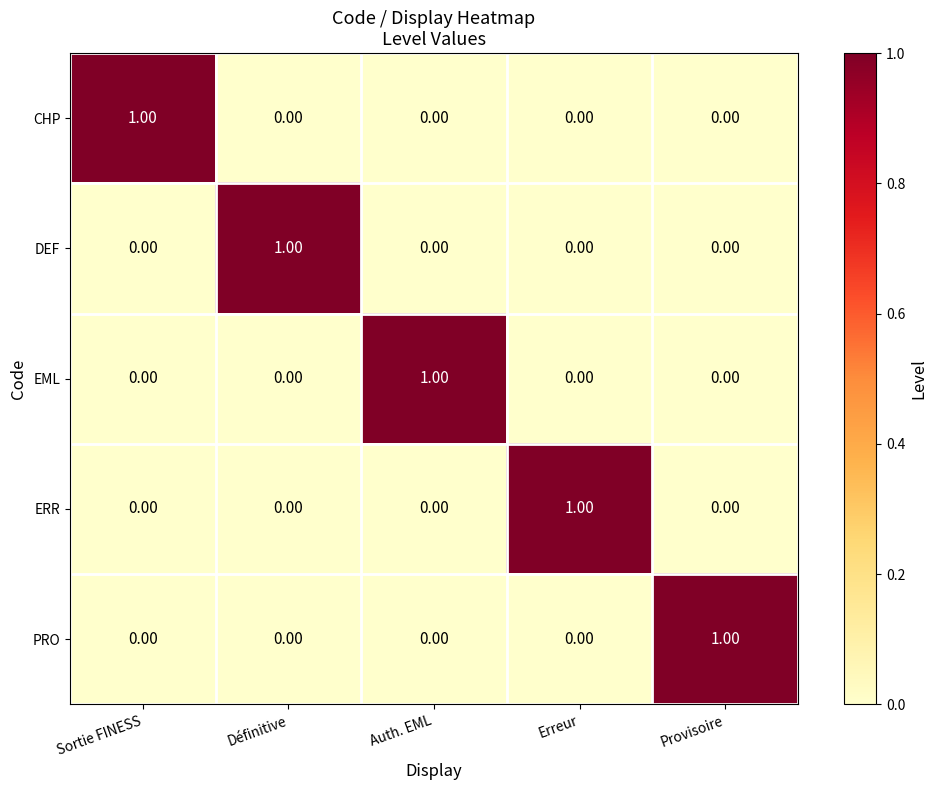

At how many categories does at least one series exceed 0?

5